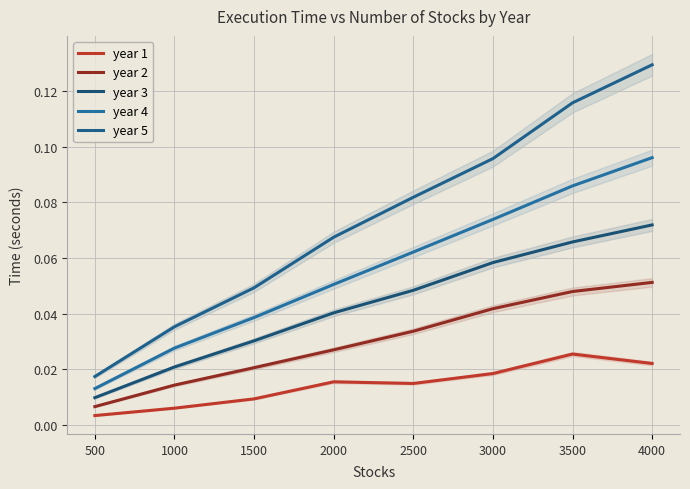

The value of year 3 at 1500 is 0.0. True or false?

False